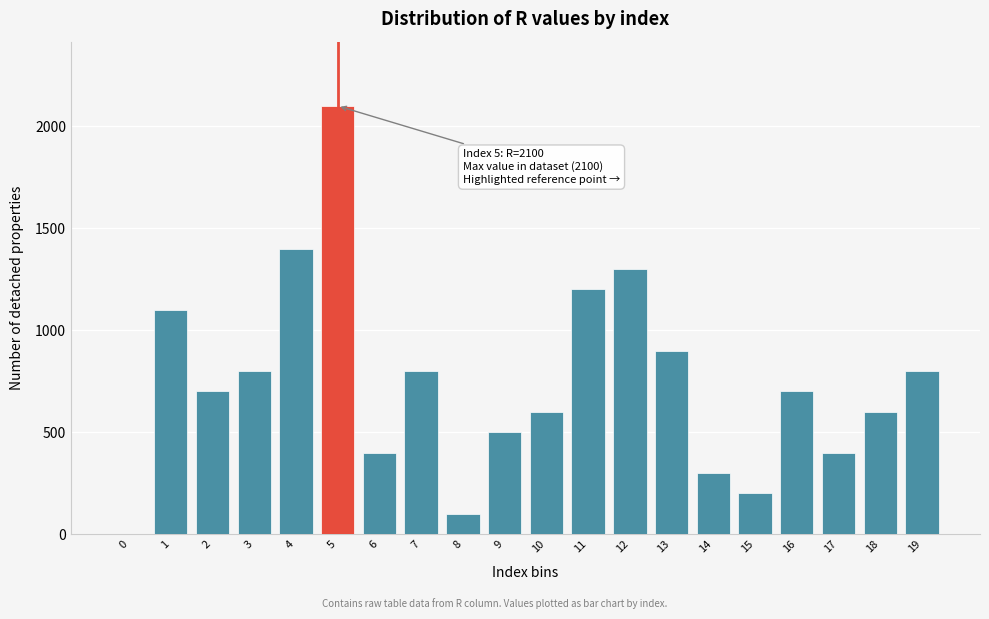

Reading left to right, transcribe all the data shown in this chart.

0=0	1=1100	2=700	3=800	4=1400	5=2100	6=400	7=800	8=100	9=500	10=600	11=1200	12=1300	13=900	14=300	15=200	16=700	17=400	18=600	19=800